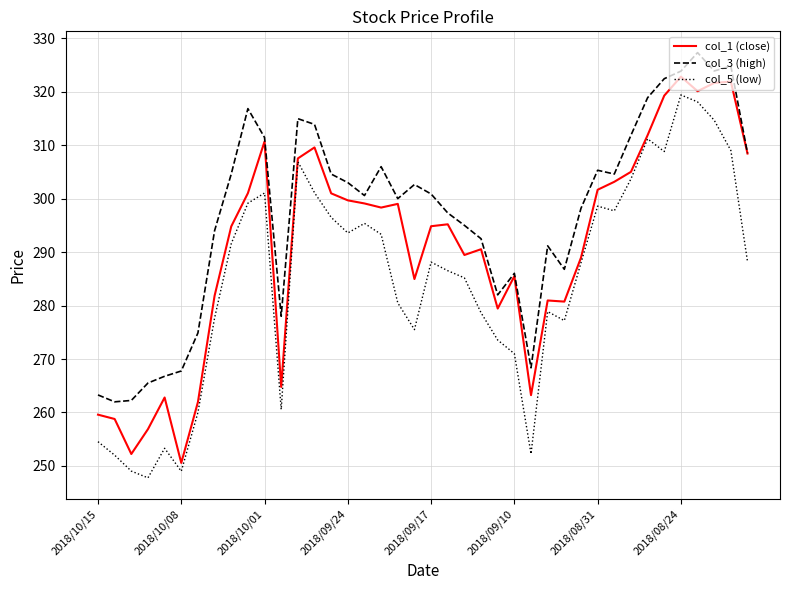

List the series in order of their peak value, lowest first.

col_5 (low), col_1 (close), col_3 (high)